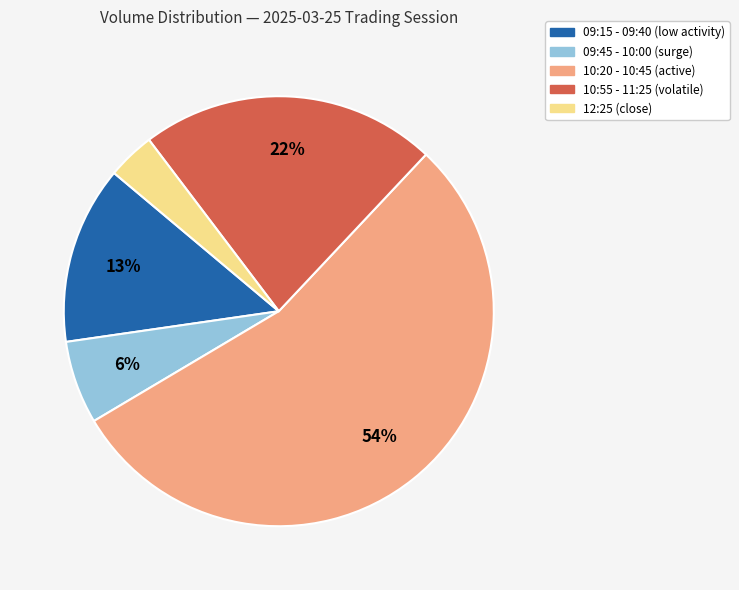

To the nearest percent, what is the average slice percentage?

20%